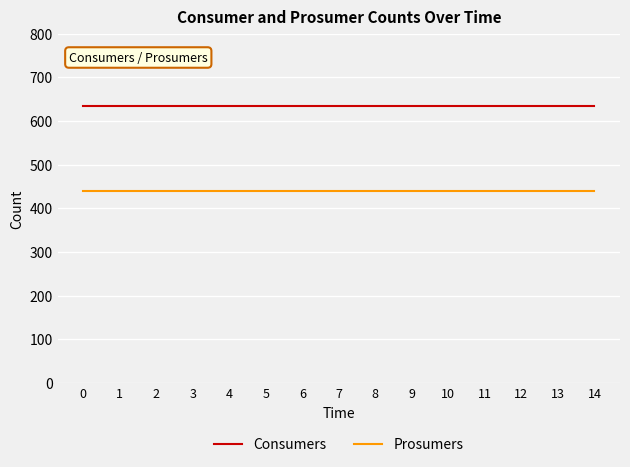

True or false: Prosumers and Consumers cross at least once.

False